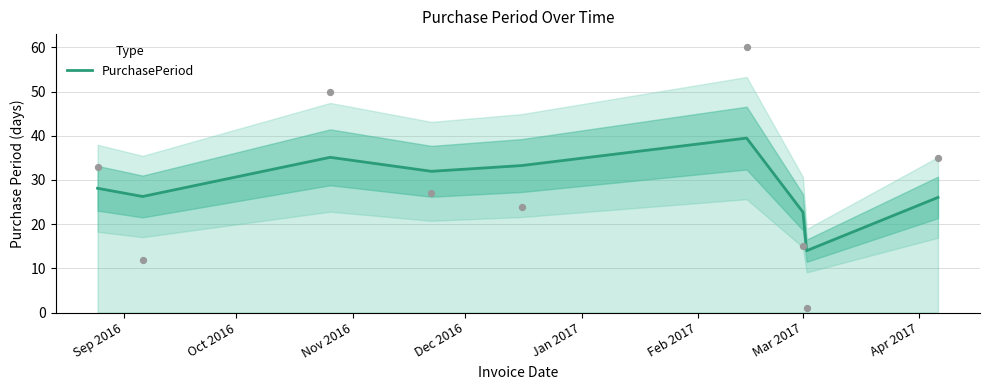

What is the maximum value for PurchasePeriod?

39.5